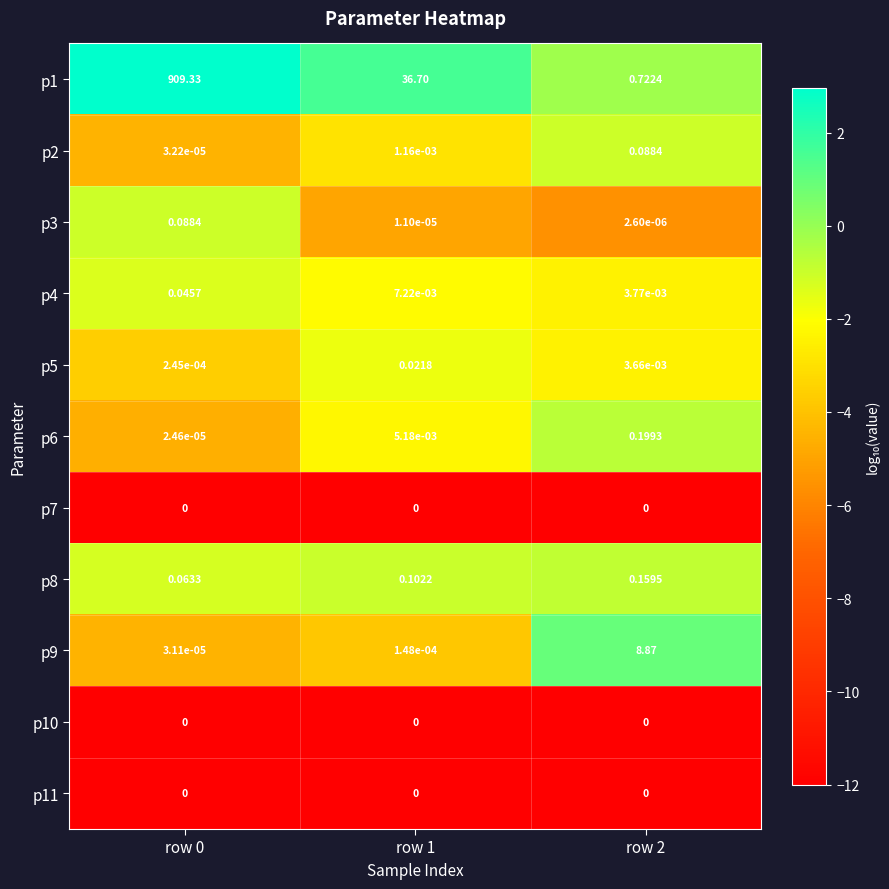

Is the value of p6 at row 1 greater than the value of p7 at row 1?

Yes